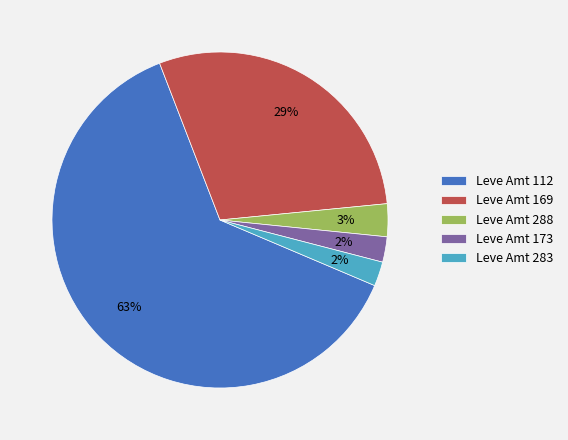

Combined, do Leve Amt 112 and Leve Amt 169 account for over 50%?

Yes